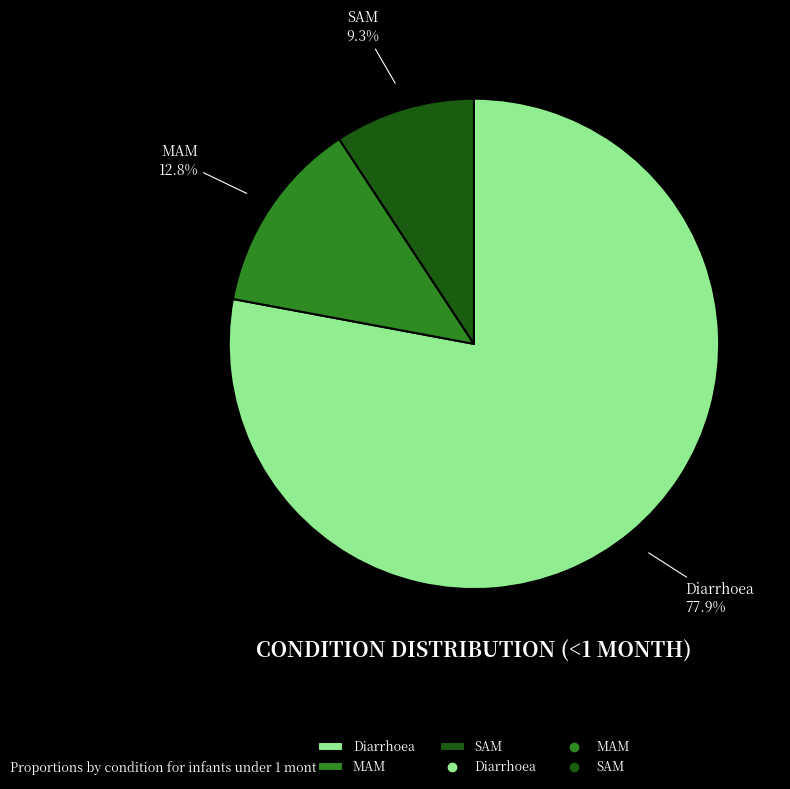

To the nearest percent, what is the difference between the largest and smallest slice percentages?

69%